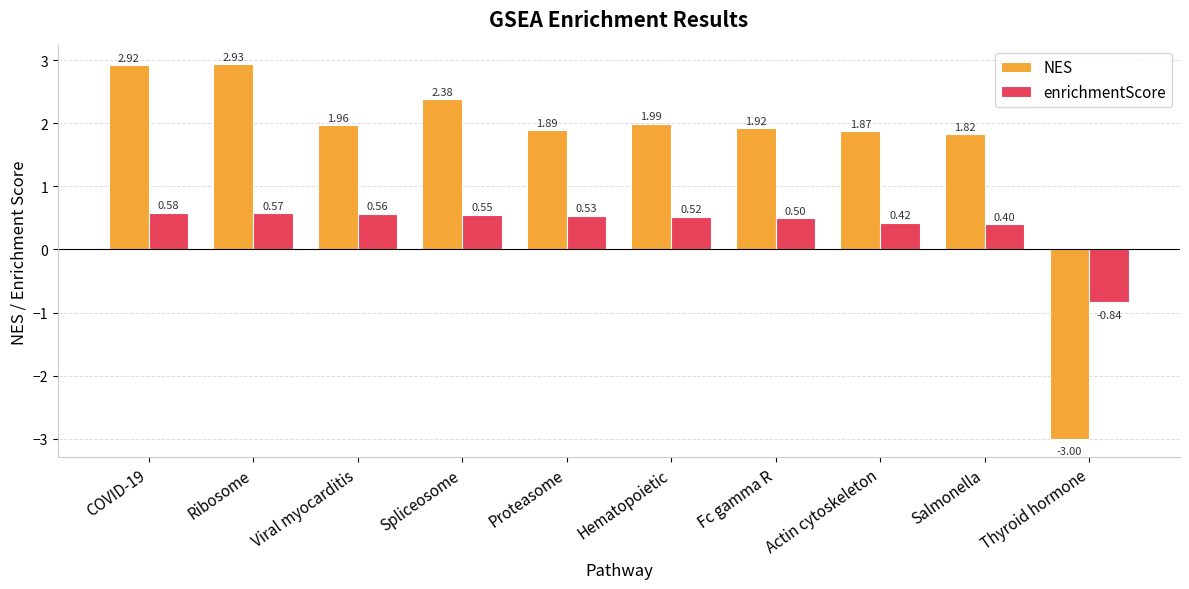

Which series has the widest spread of values?

NES